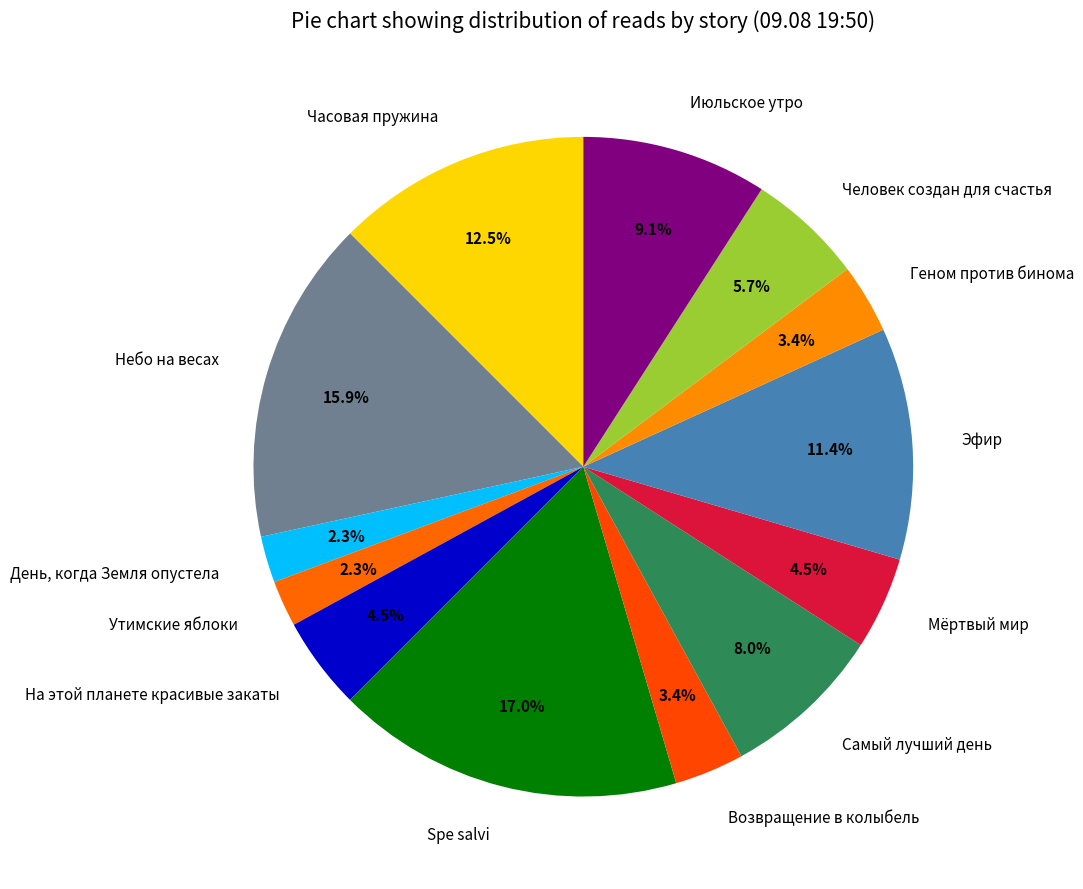

Which slice is the largest?

Spe salvi